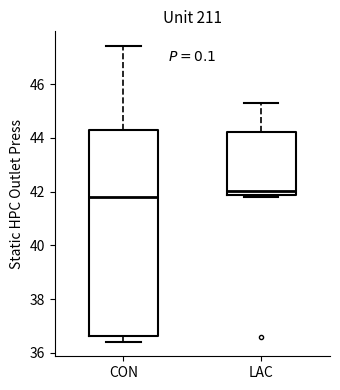

Where does the median line of the box for CON sit on the y-axis? The values are not printed on the chart, so give them approximately, as read against the axis.

41.8